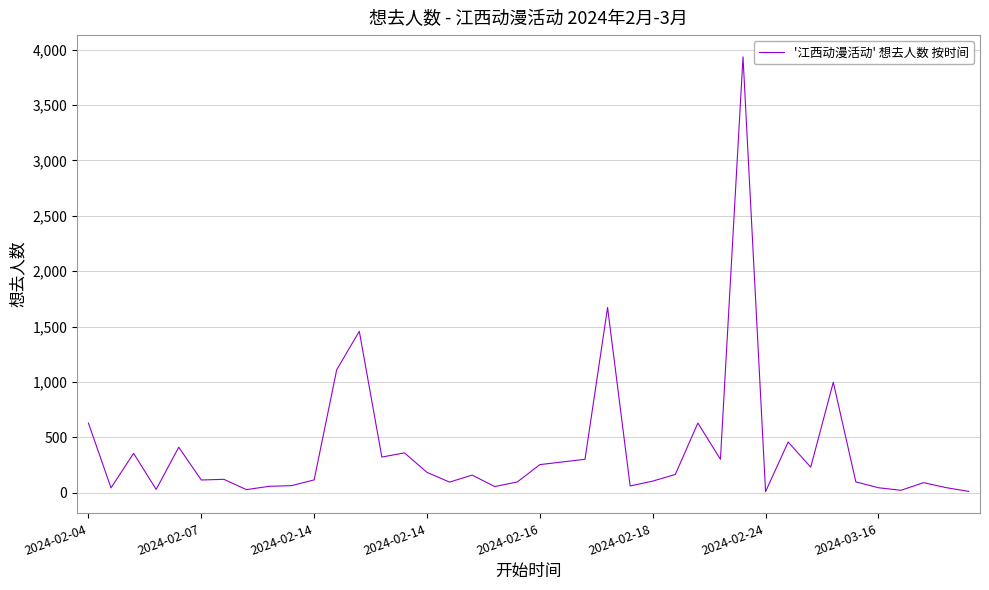

What is the greatest value displayed?

3936